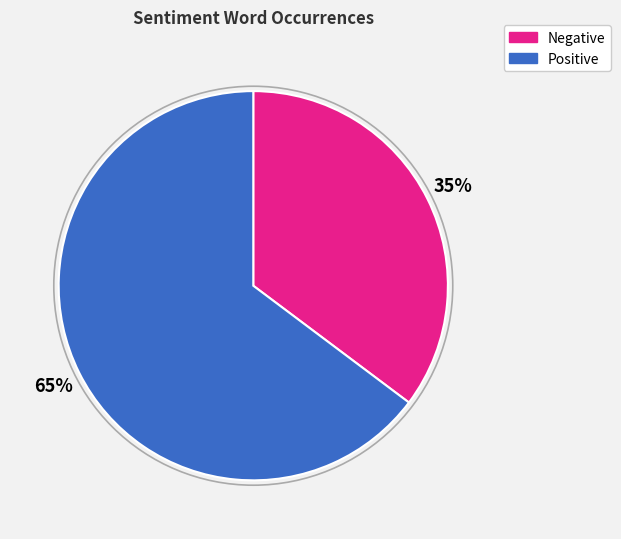

Does any single category account for the majority?

Yes